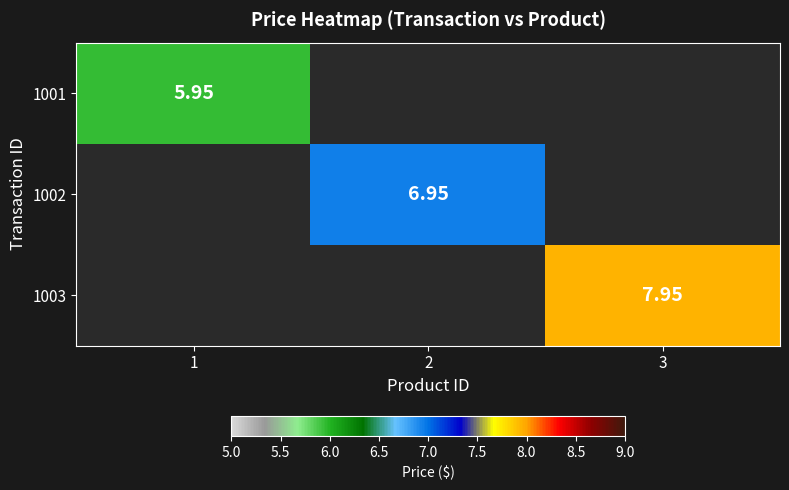

At which category does the chart reach its minimum across all series?

1